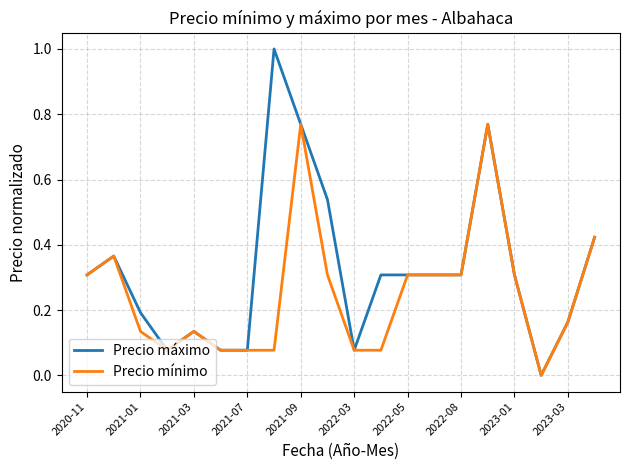

Which series has the largest range (max minus min)?

Precio máximo